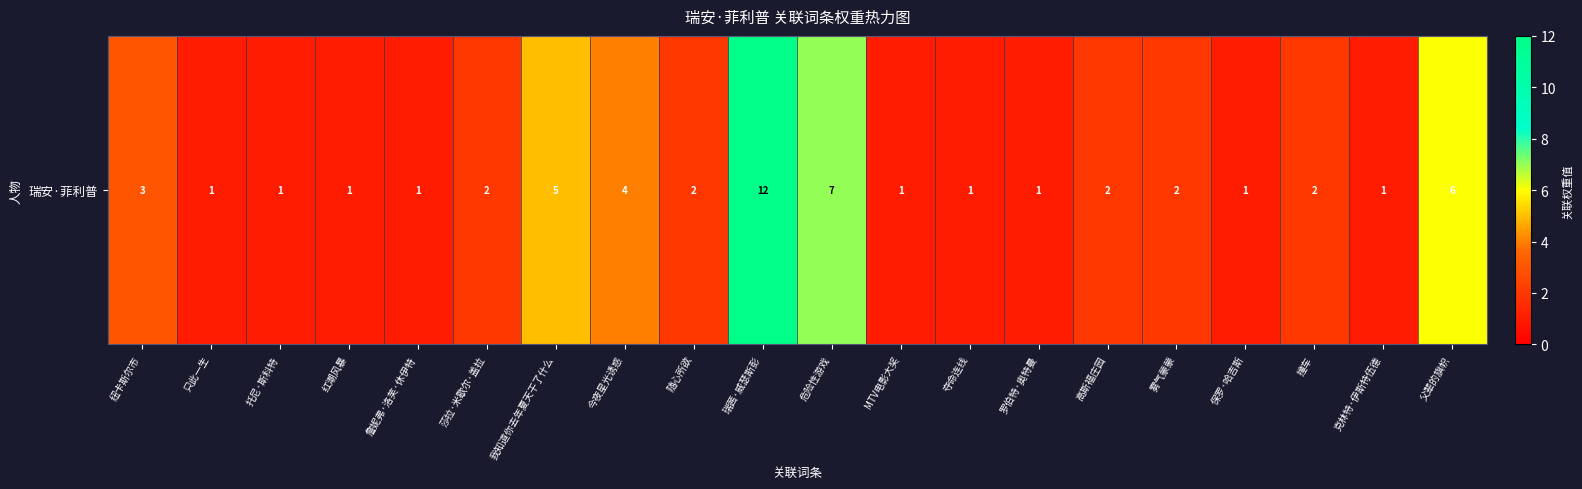

Count the number of values greater than 2.

6